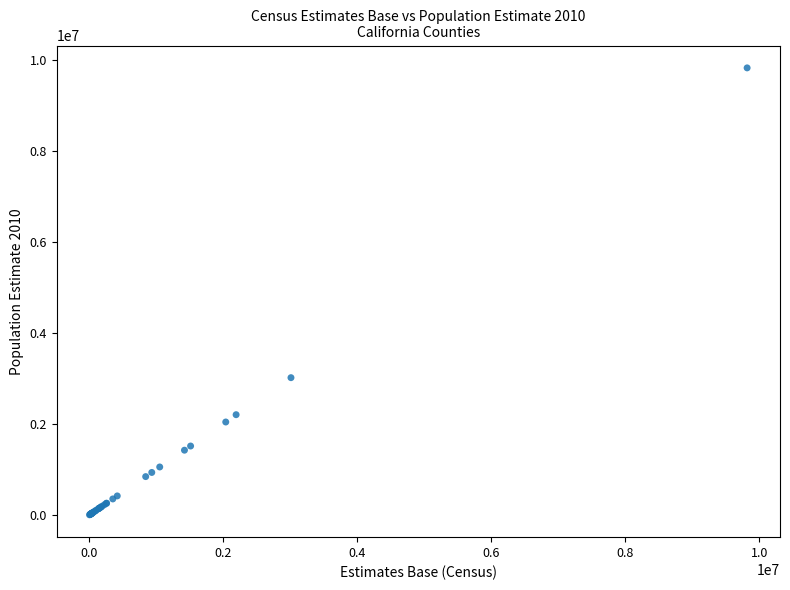

What Y value in the scatter plot is closest to 4912203?

3015171